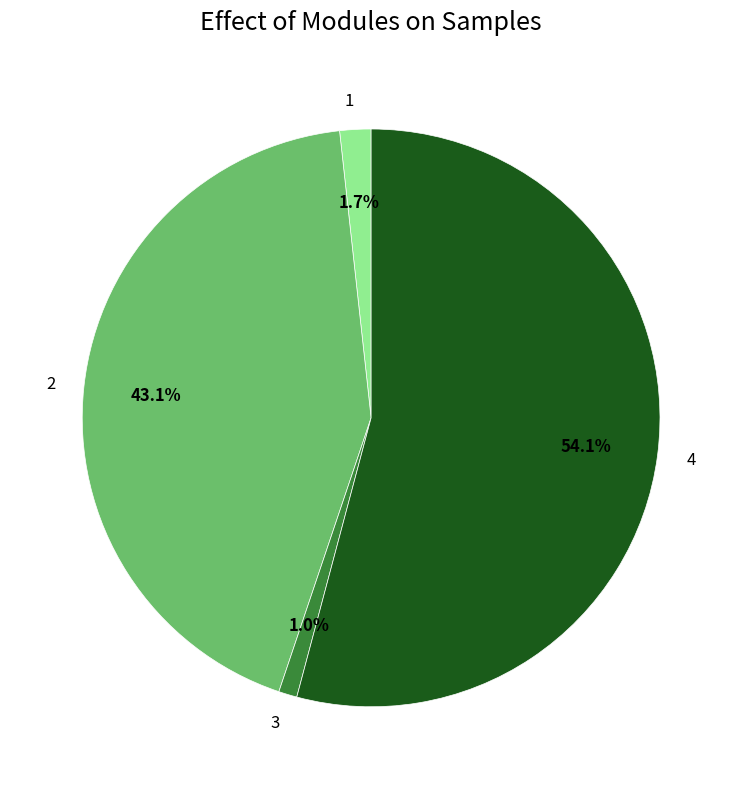

Which category accounts for the majority?

4